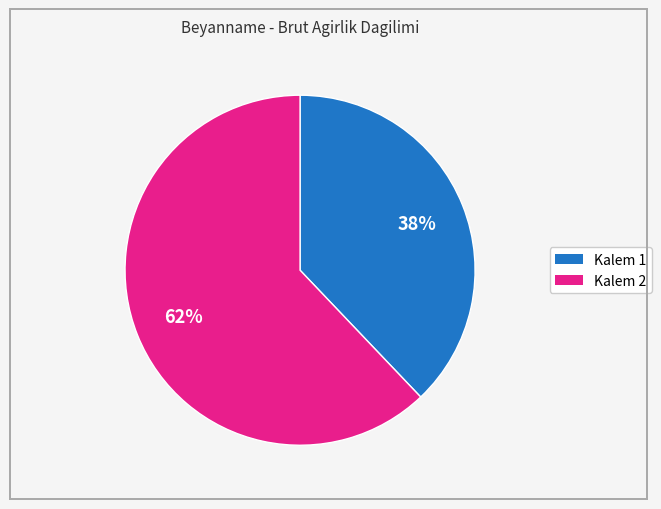

To the nearest percent, what is the difference between the largest and smallest slice percentages?

24%